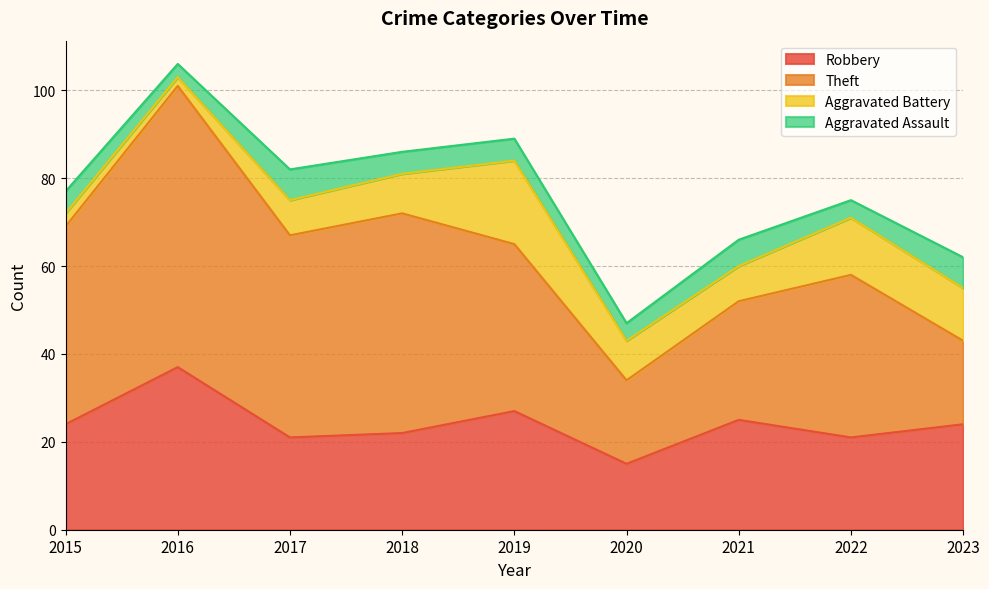

The value of Theft at 2021 is 16. True or false?

False